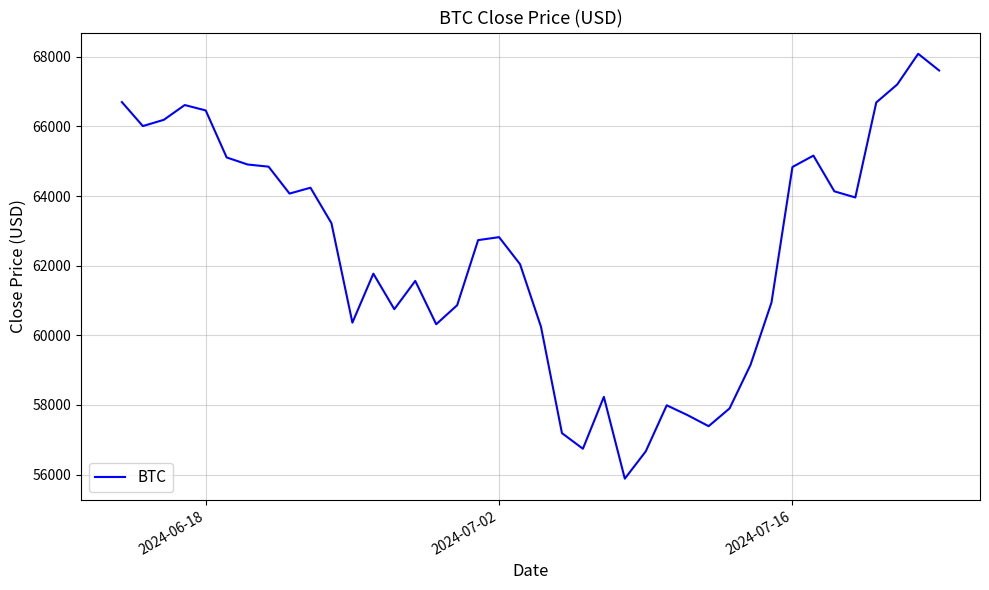

What is the difference between the maximum and minimum values?

12207.8